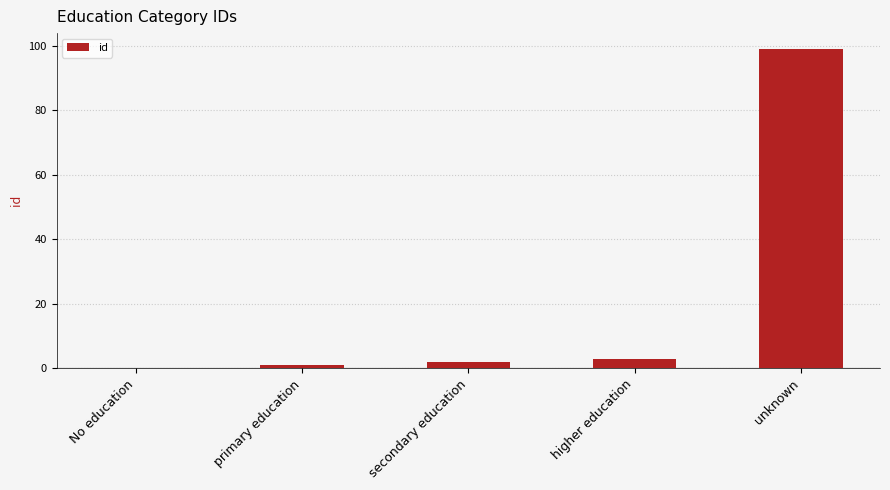

Reading left to right, list all the values displayed in this chart.

No education=0	primary education=1	secondary education=2	higher education=3	unknown=99